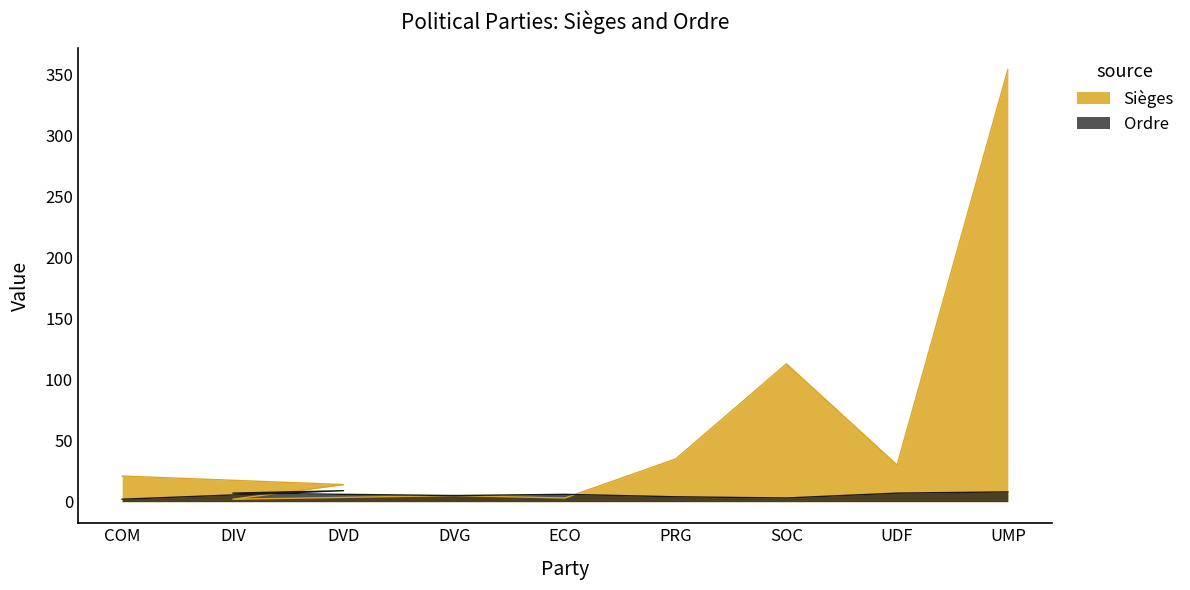

List the series in order of their overall mean, highest first.

Sièges, Ordre